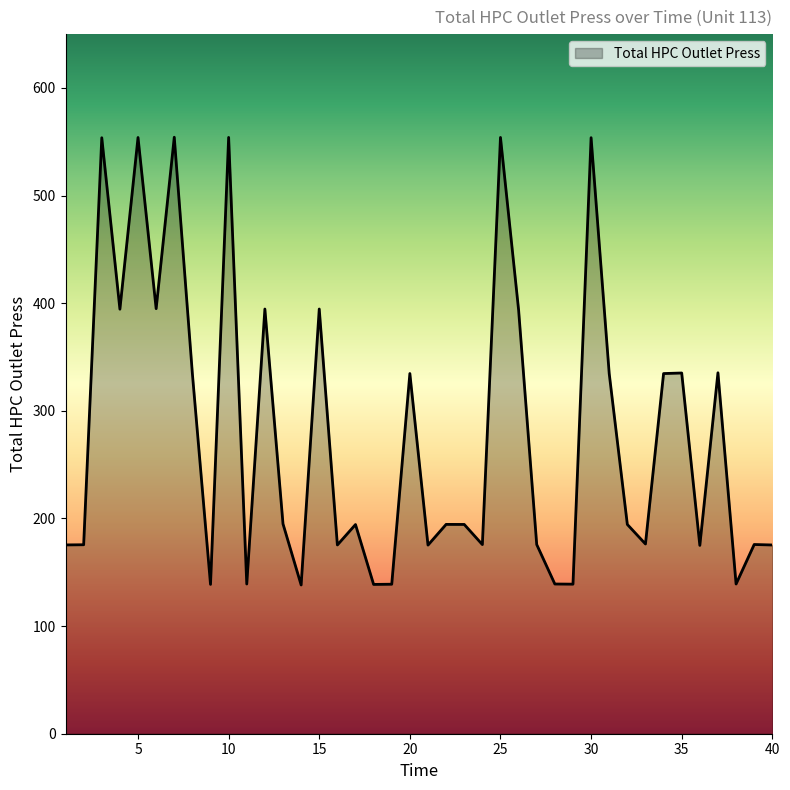

What is the greatest value displayed?

554.2